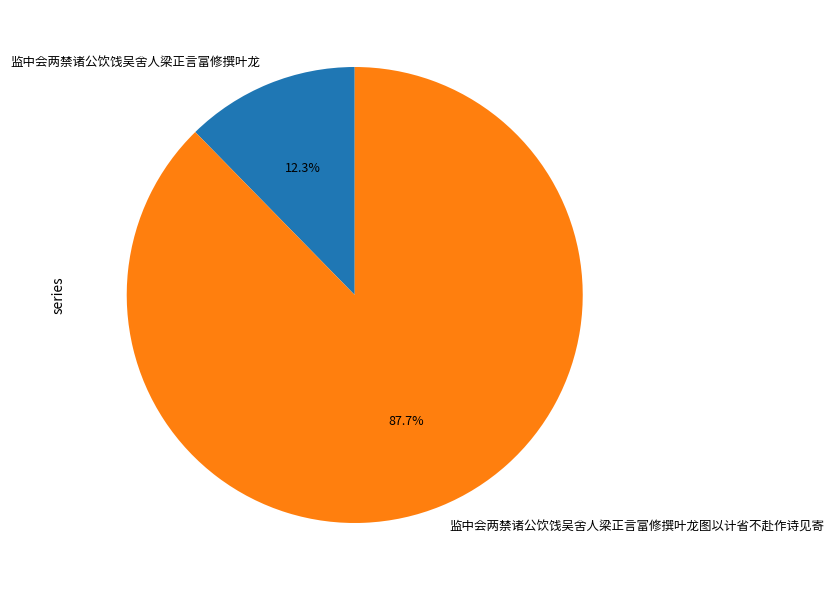

How many segments does this pie chart have?

2